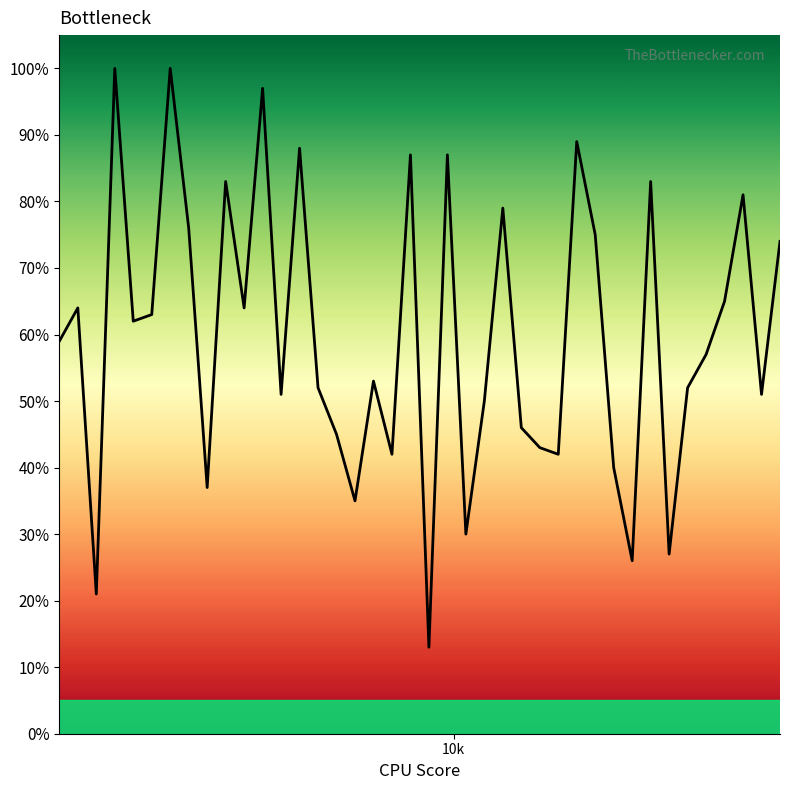

Does the chart have visible grid lines?

No